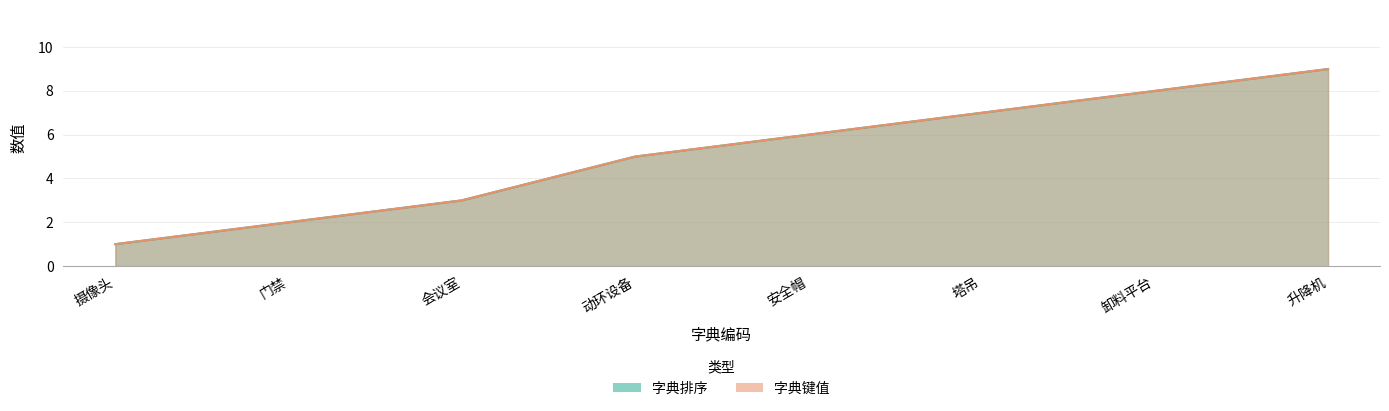

List the series in order of their peak value, lowest first.

字典排序, 字典键值